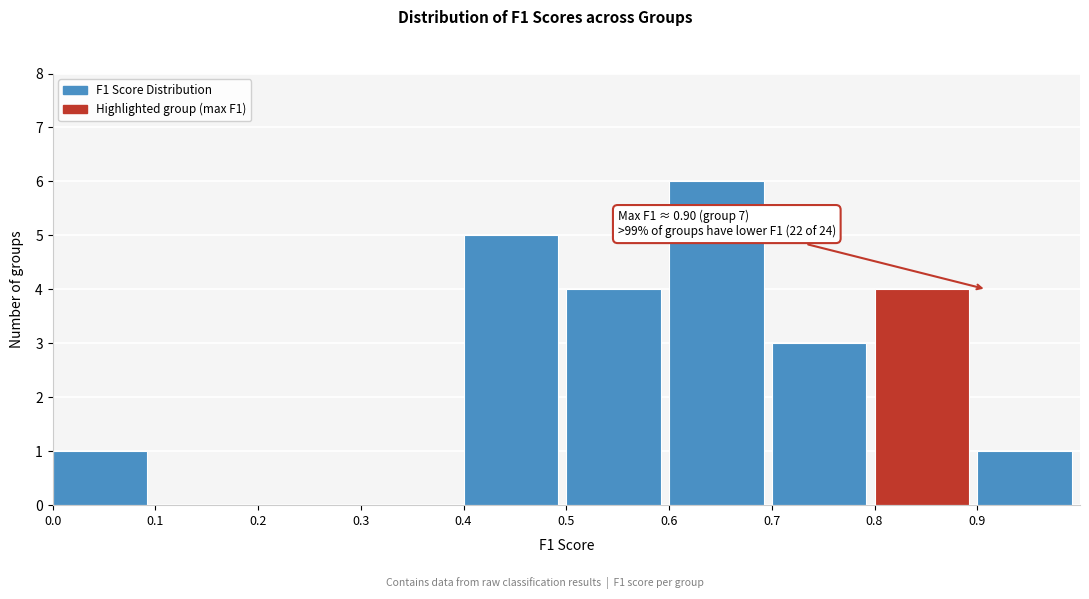

Over which range of the x-axis is the bar tallest?

0.6 to 0.7